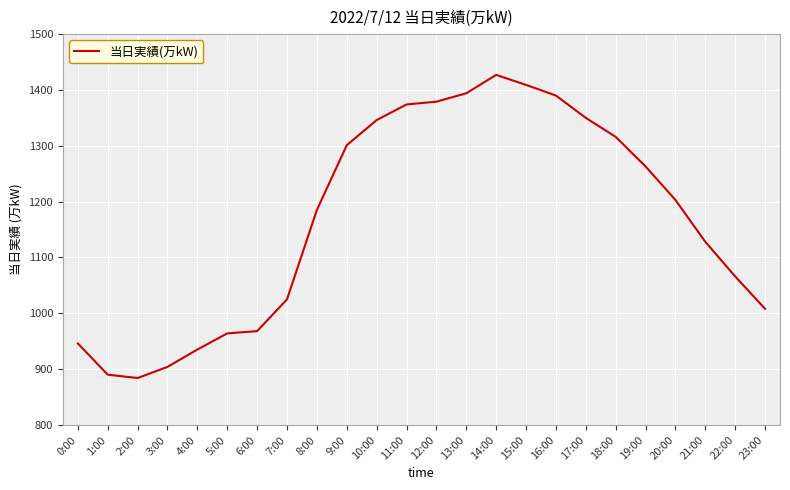

Between 9:00 and 5:00, which is larger?

9:00